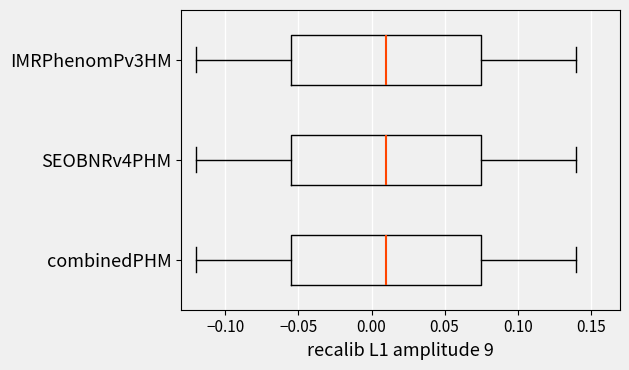

Reading bottom to top, transcribe this box plot: for each box, give where its median line is, the range the box spans, and where its two whiskers end, as read against the x-axis. The values are not printed on the chart, so give them approximately, as read against the axis.

combinedPHM: median 0.010, box -0.055 to 0.075, whiskers -0.120 to 0.140
SEOBNRv4PHM: median 0.010, box -0.055 to 0.075, whiskers -0.120 to 0.140
IMRPhenomPv3HM: median 0.010, box -0.055 to 0.075, whiskers -0.120 to 0.140